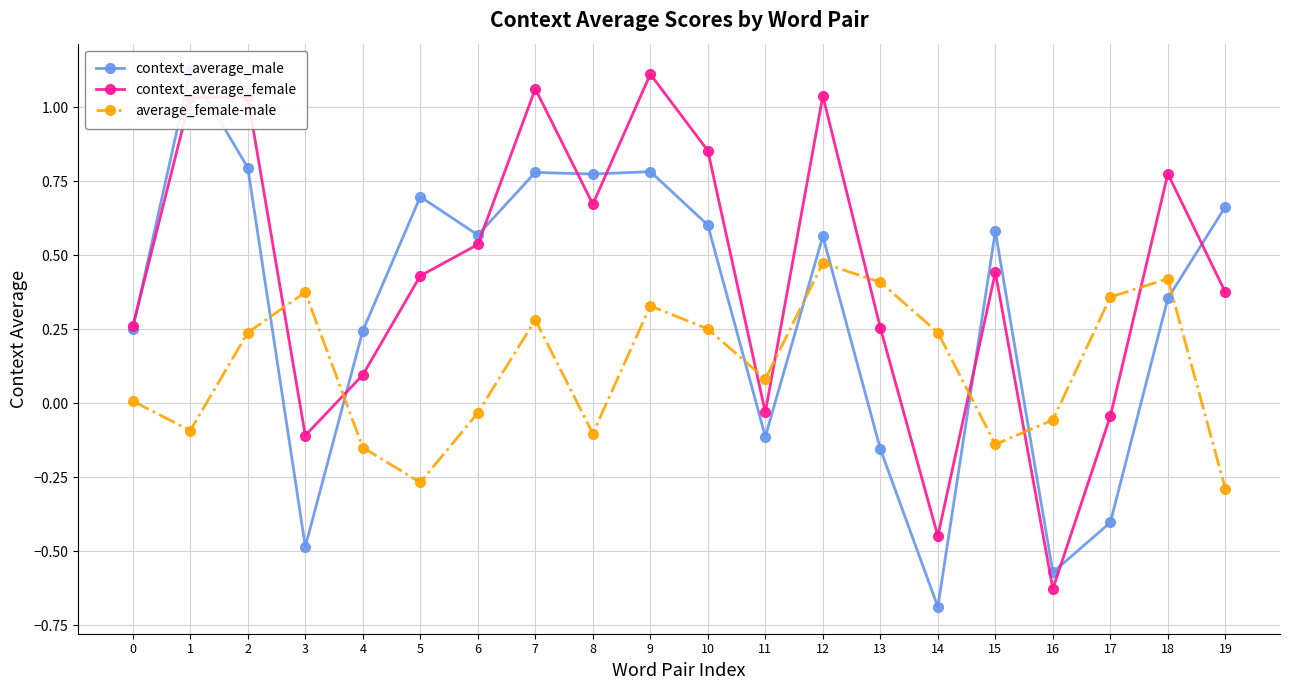

Which label corresponds to the largest value in the chart?

1